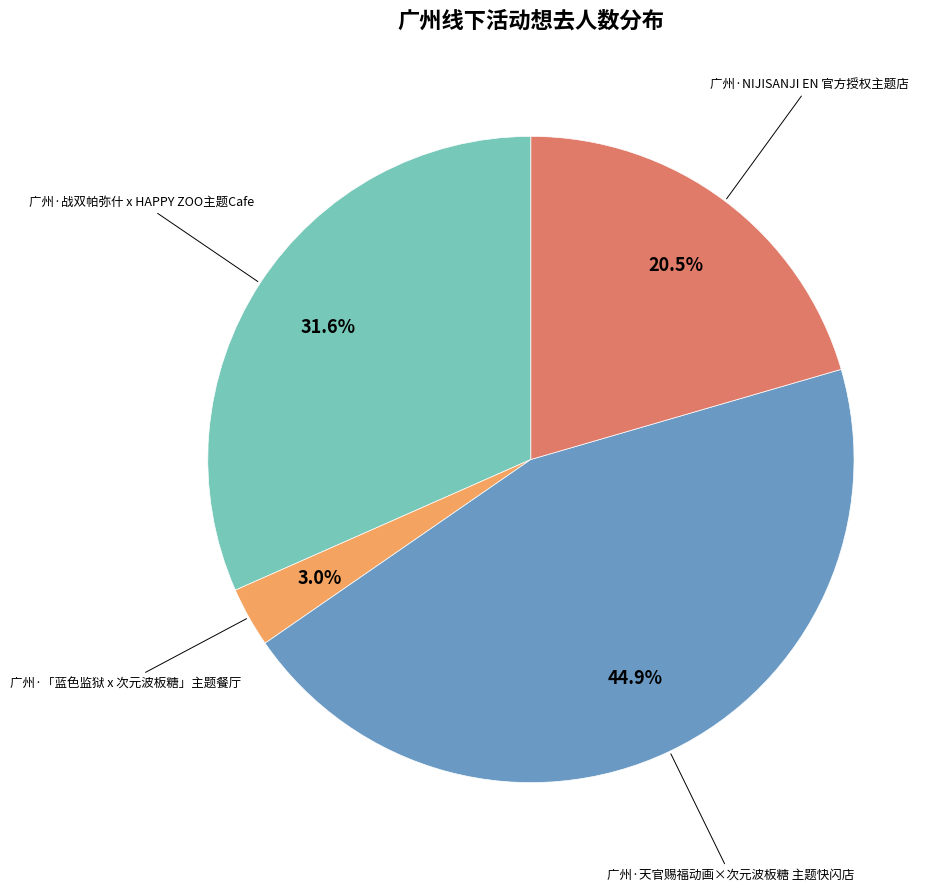

Count the number of slices in the pie.

4